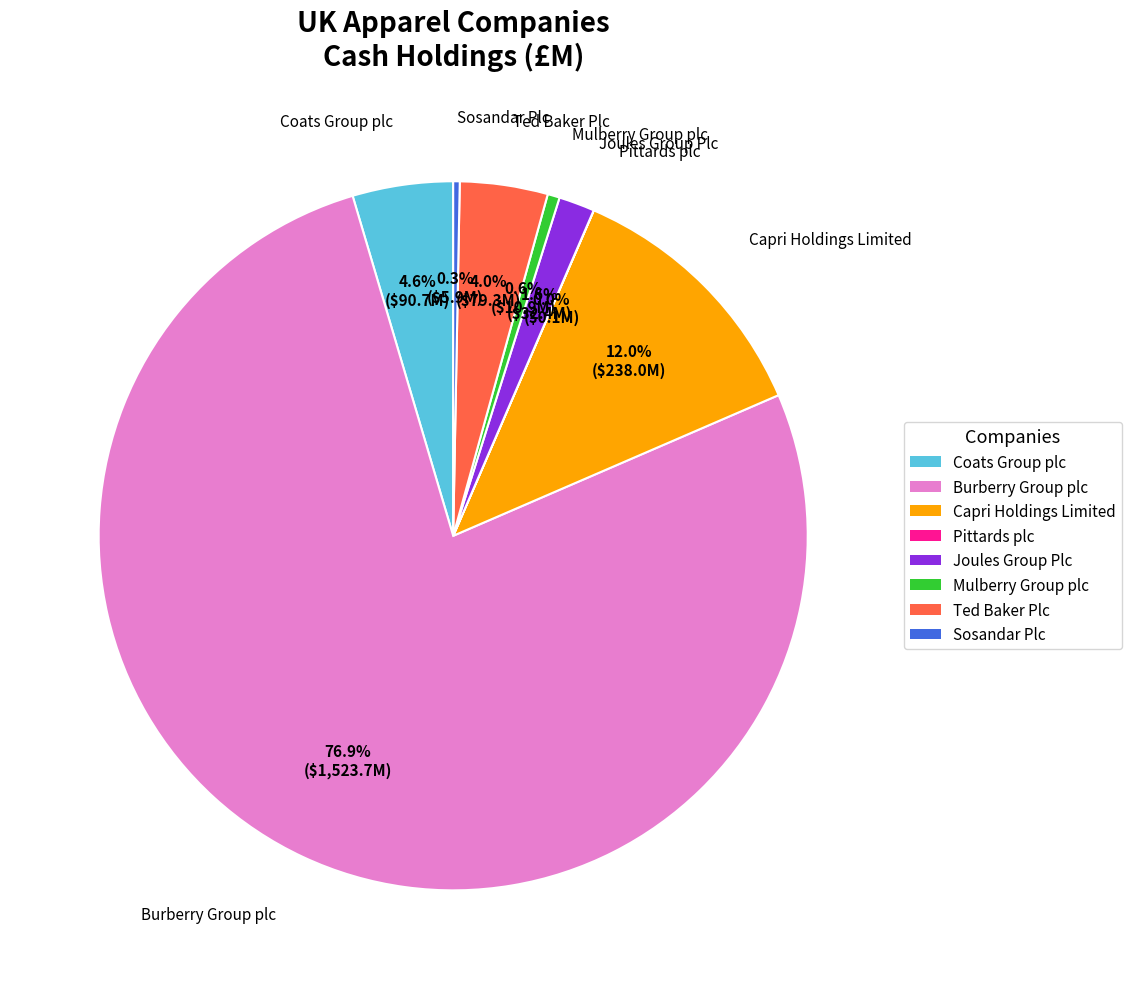

Between Capri Holdings Limited and Joules Group Plc, which is larger?

Capri Holdings Limited